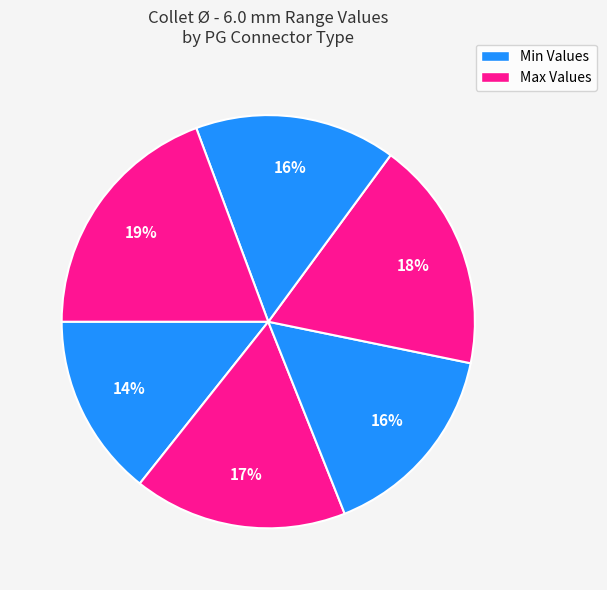

How many segments does this pie chart have?

6